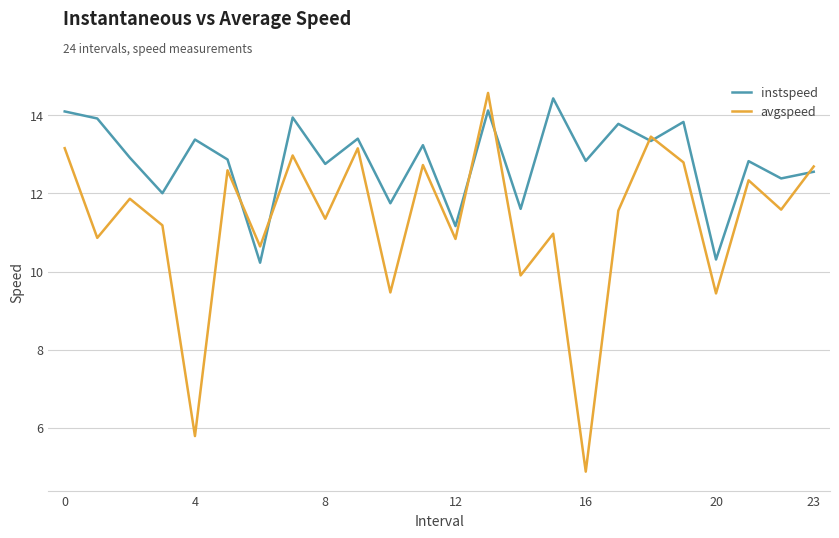

Rank the series by their maximum value, from lowest to highest.

instspeed, avgspeed